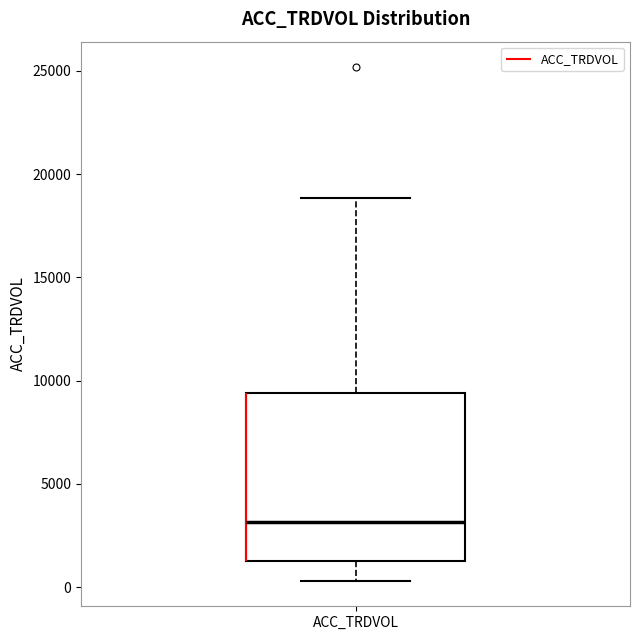

Where does the upper whisker of the box for ACC_TRDVOL end on the y-axis? The values are not printed on the chart, so give them approximately, as read against the axis.

19000